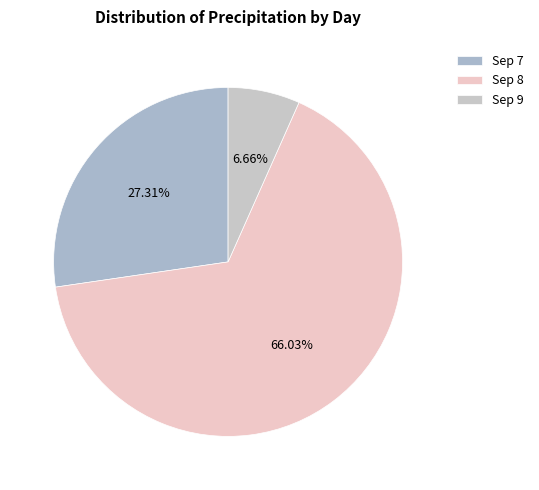

How many slices are in this pie chart?

3